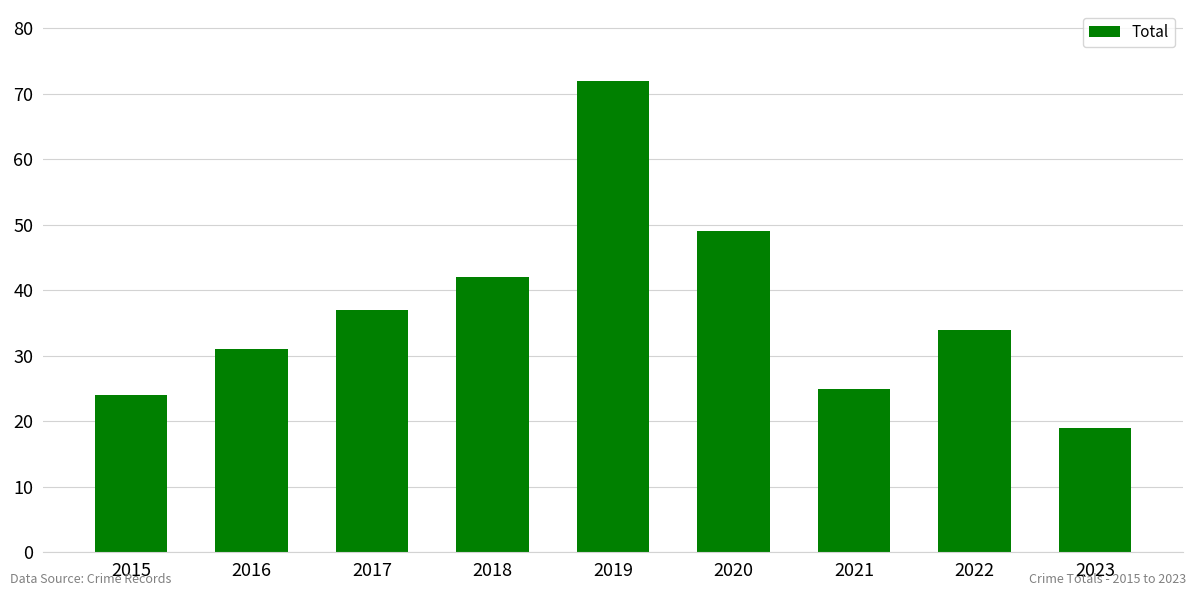

What is the value of the 1st bar from the left?

24